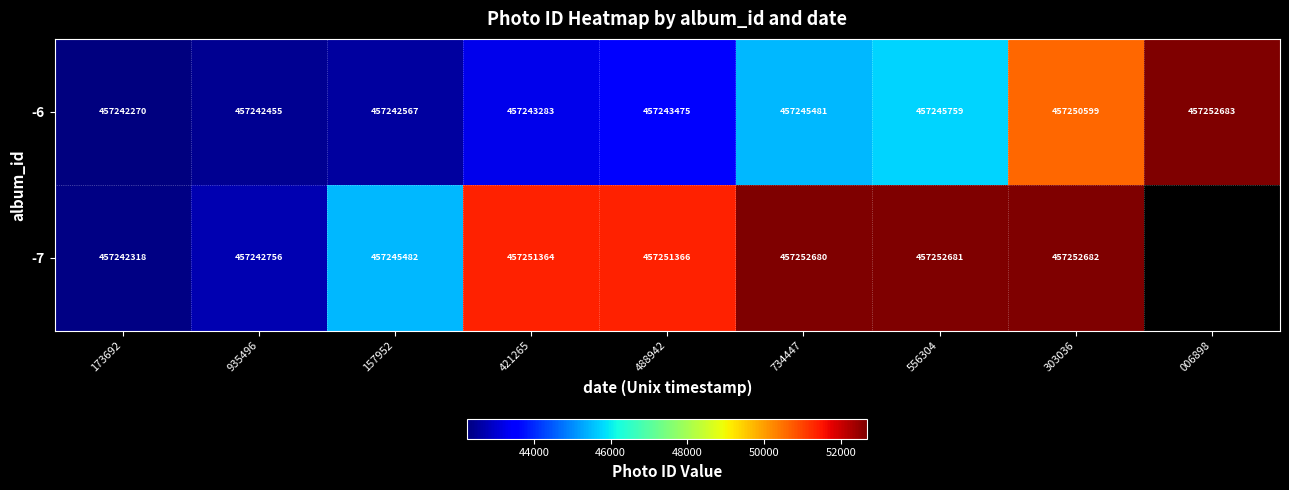

What is the minimum value shown in the chart?

457242270.0